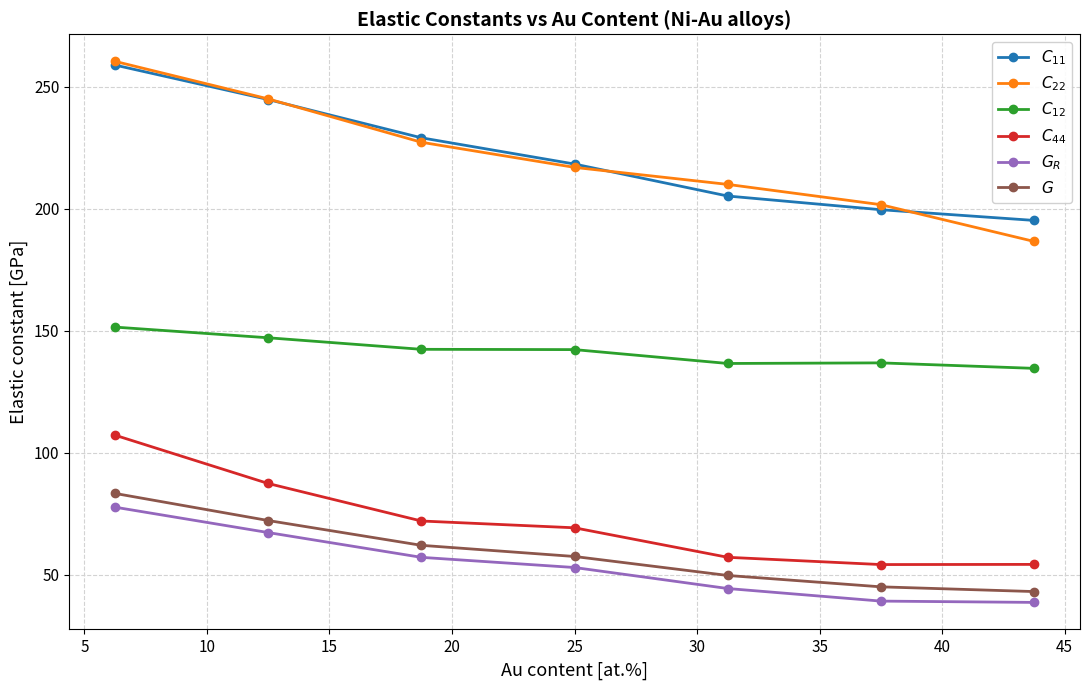

What is the difference between the second highest and minimum values in the $C_{22}$ series?

58.4